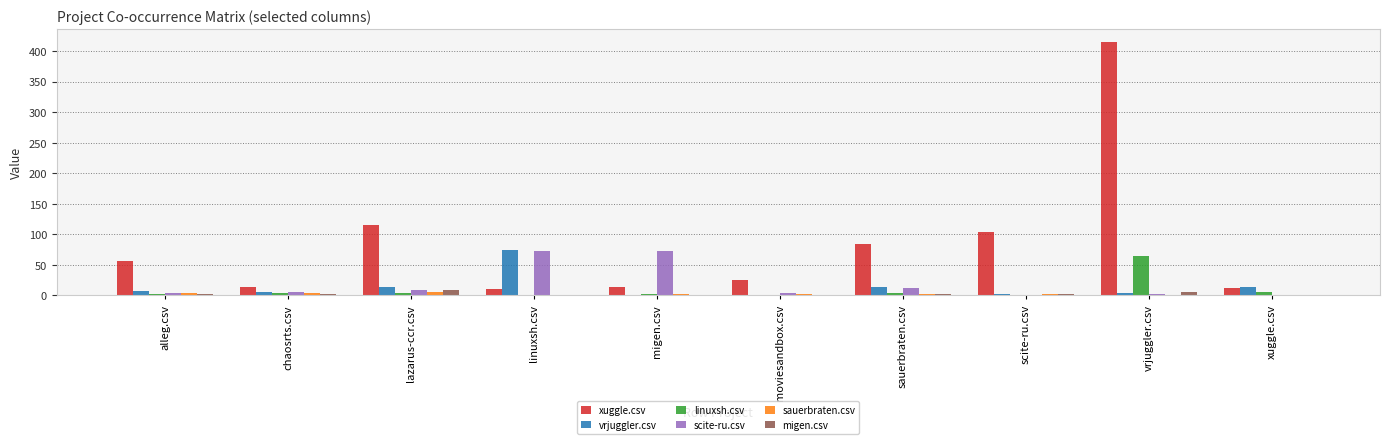

What is the approximate value of vrjuggler.csv at chaosrts.csv, to the nearest 10?

10